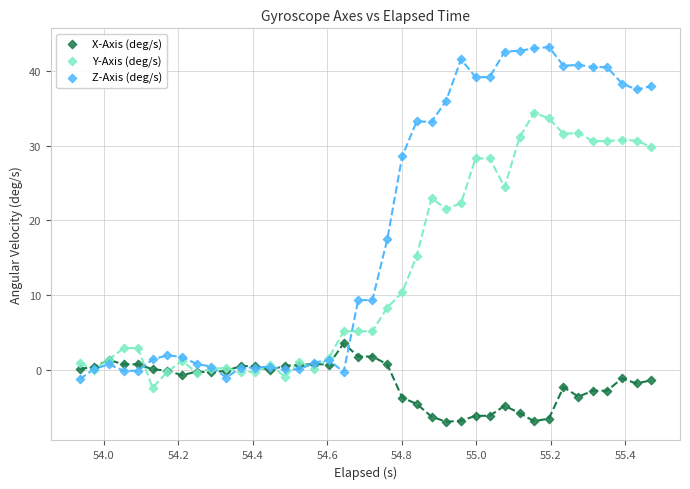

In the Z-Axis (deg/s) series, what Y value is closest to 20?

17.4